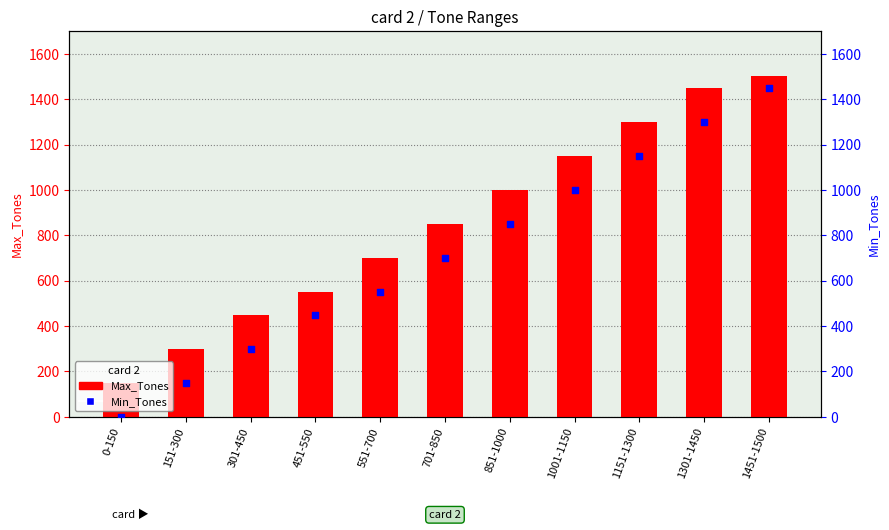

What is the total value across all series at 1451-1500?

2951